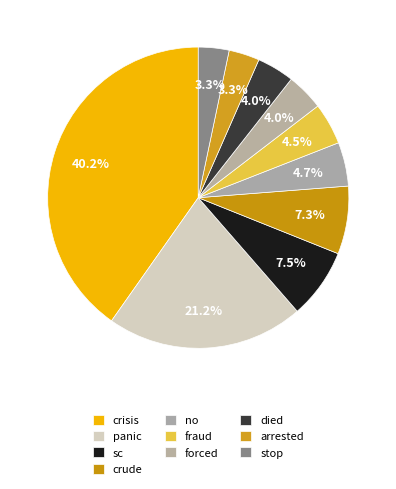

What percentage is the arrested slice, to the nearest percent?

3%